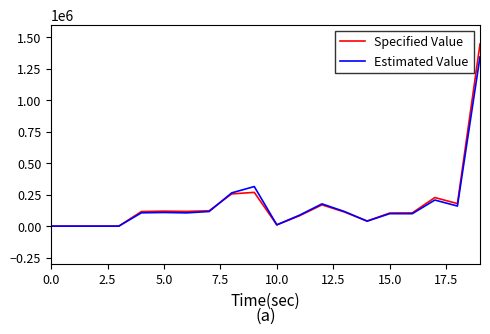

What is the maximum value for Specified Value?

1446000